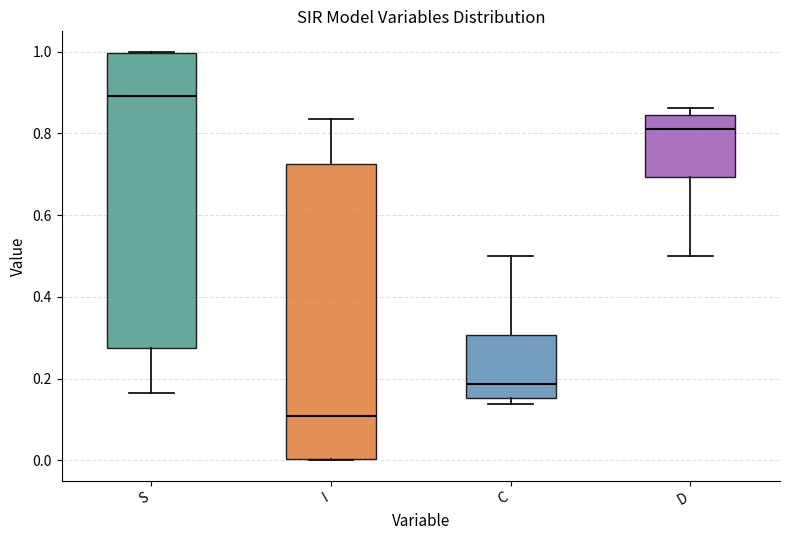

Where is the lower edge of the box for D on the y-axis? The values are not printed on the chart, so give them approximately, as read against the axis.

0.70